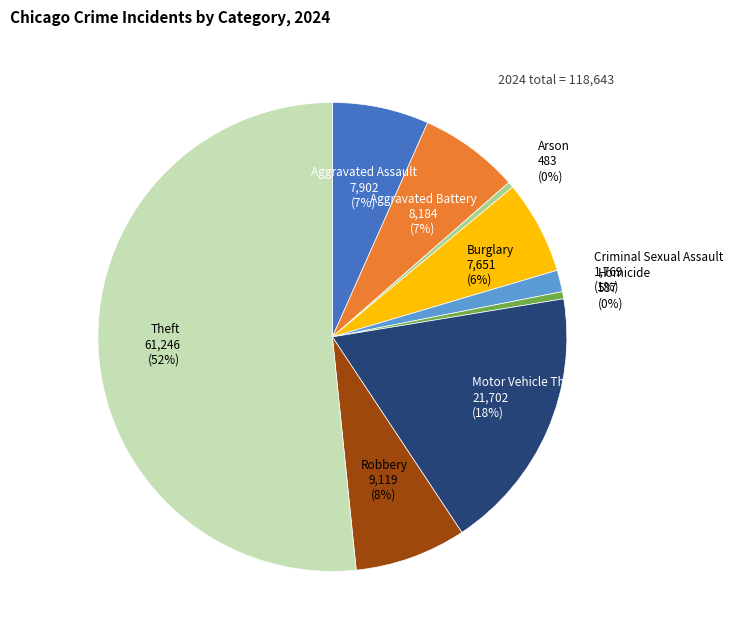

Which slice is the largest?

Theft